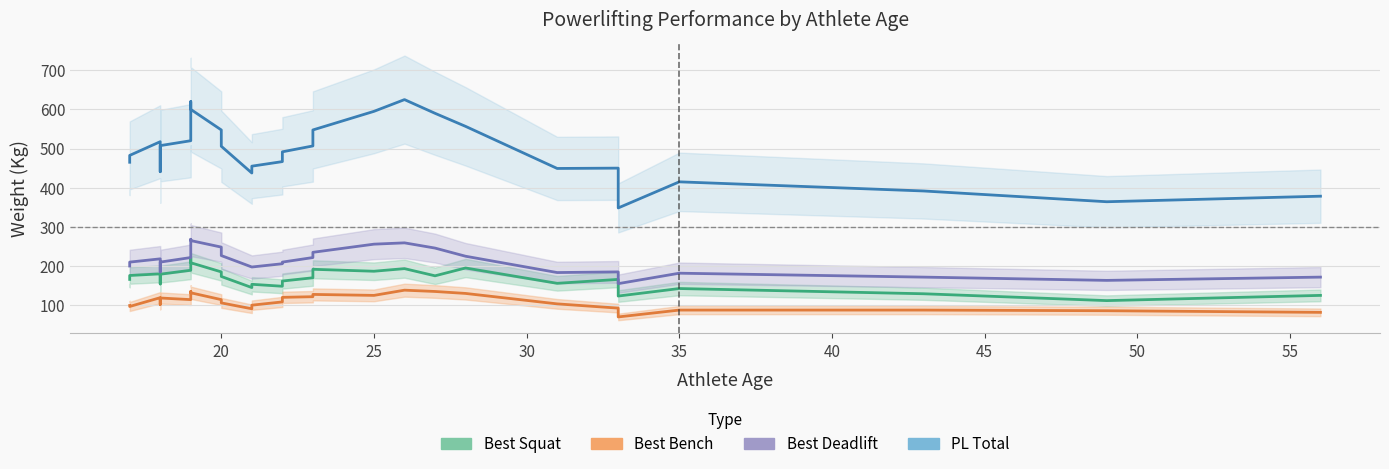

In Best Squat, how many points are lower than both neighbors (excluding endpoints)?

8